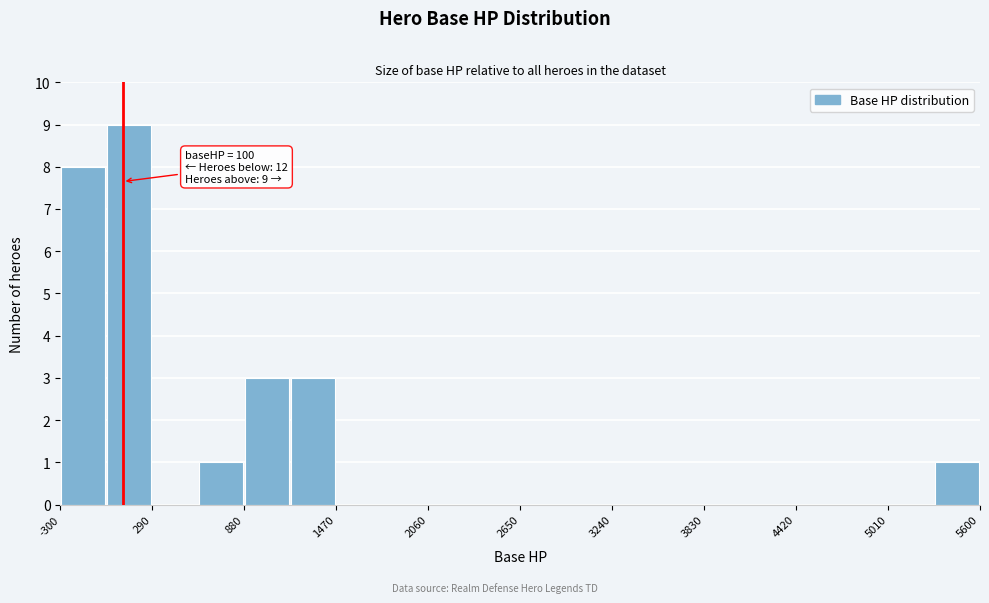

Around what value on the x-axis is the tallest bar? Give the approximate position of its centre, as read against the axis.

100